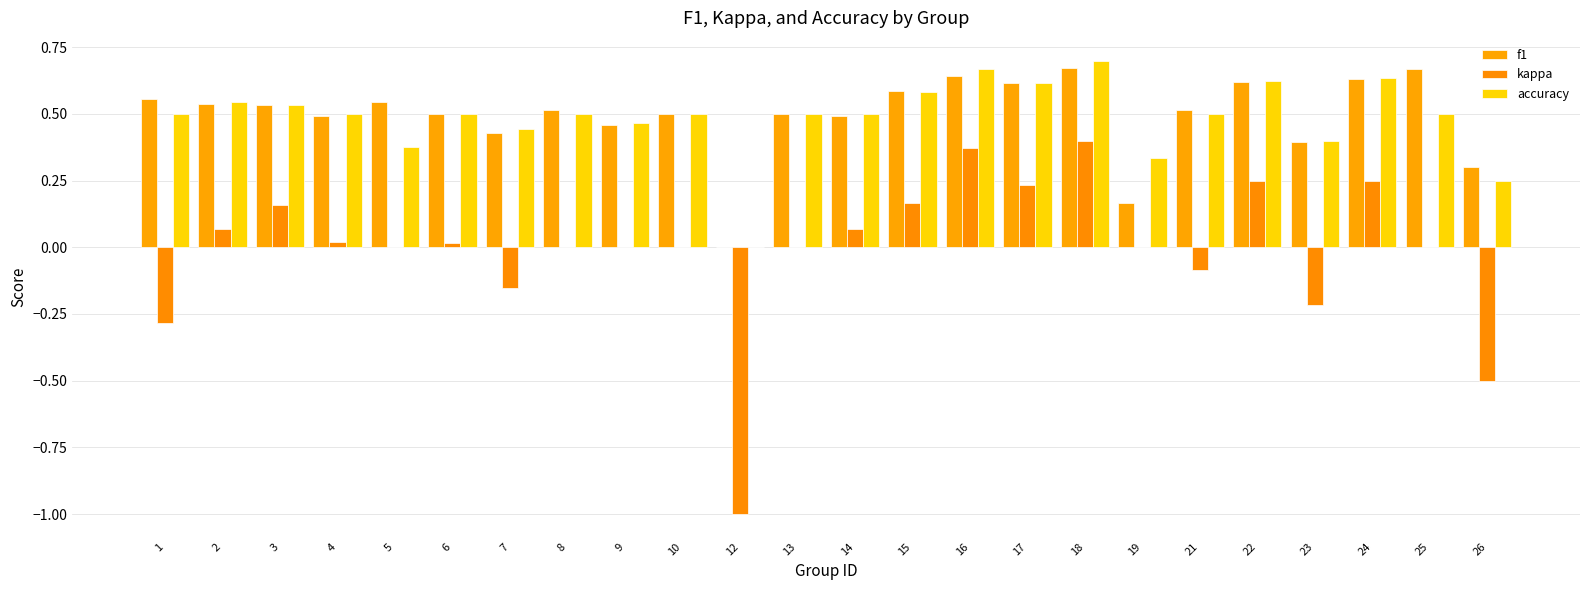

True or false: kappa has a value of 0.1 at 24.

False